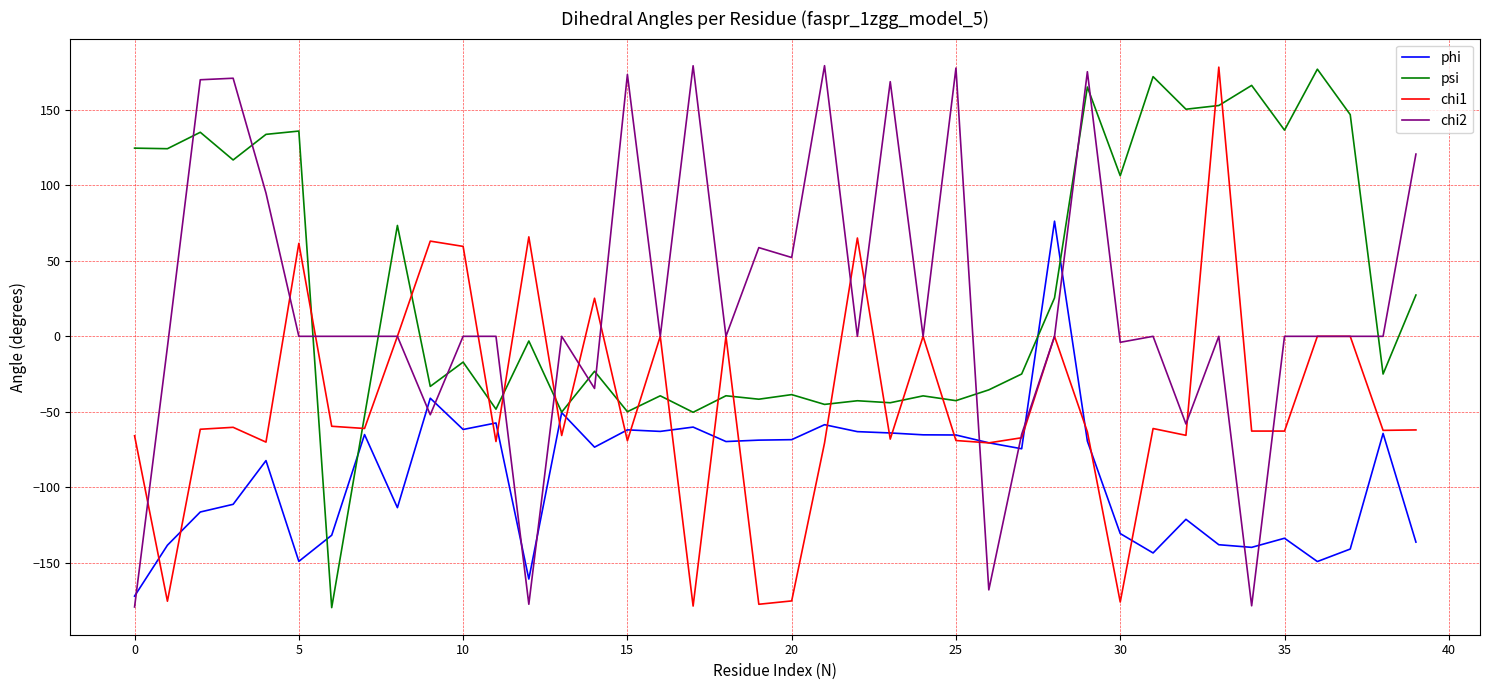

How many times do chi2 and psi cross each other?

13